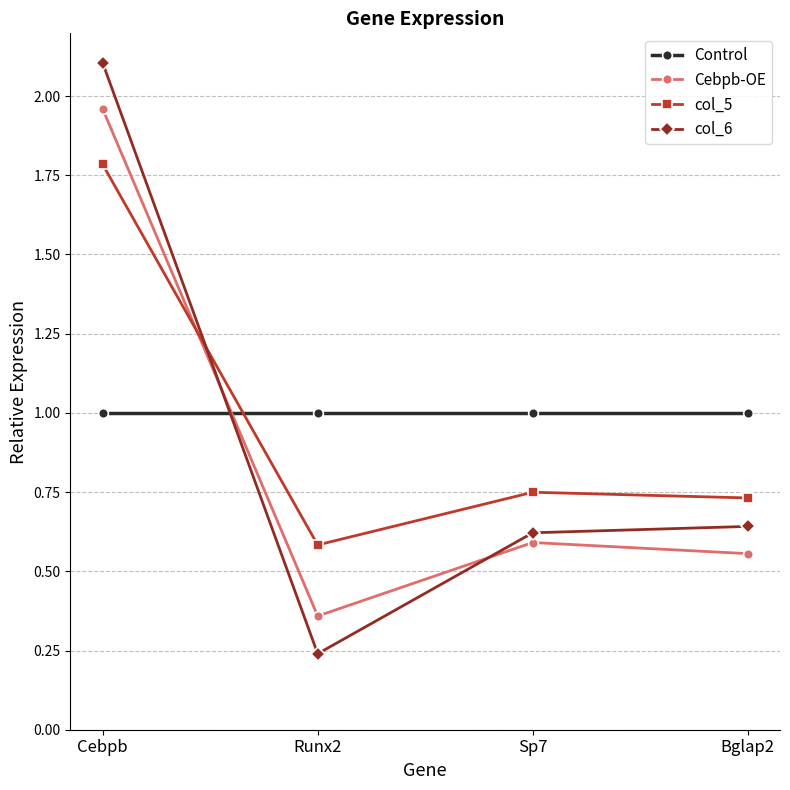

What is the total value across all series at Runx2?

2.2